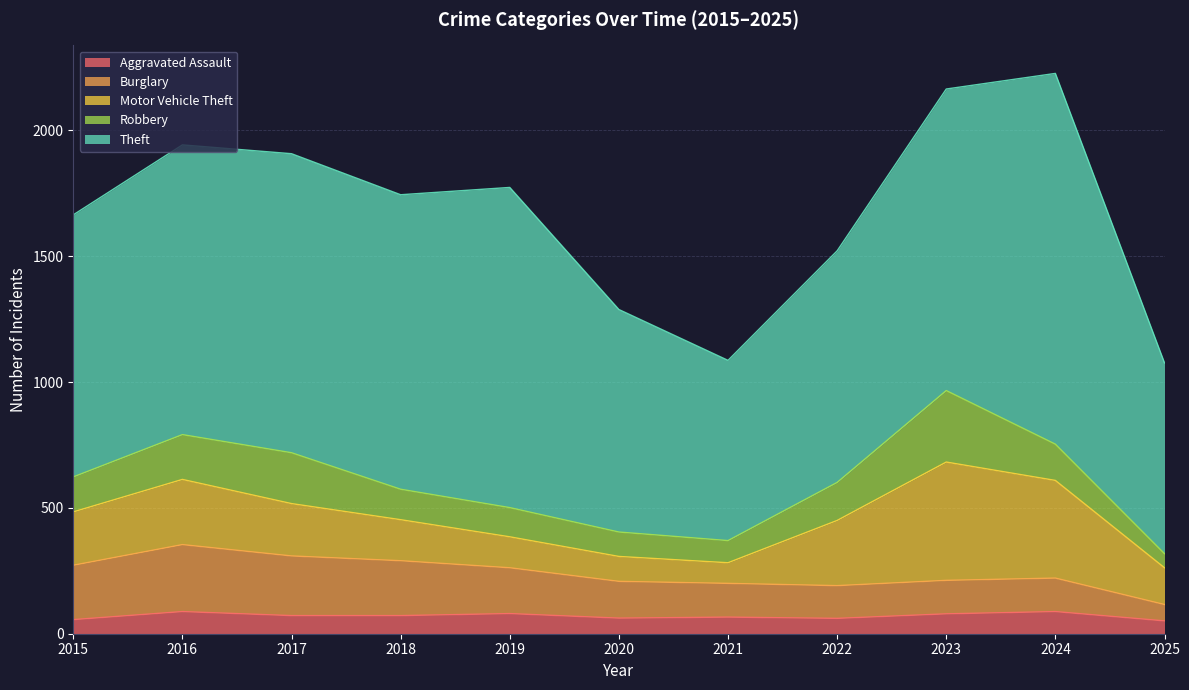

True or false: Aggravated Assault has more than 1 interior local peaks.

True